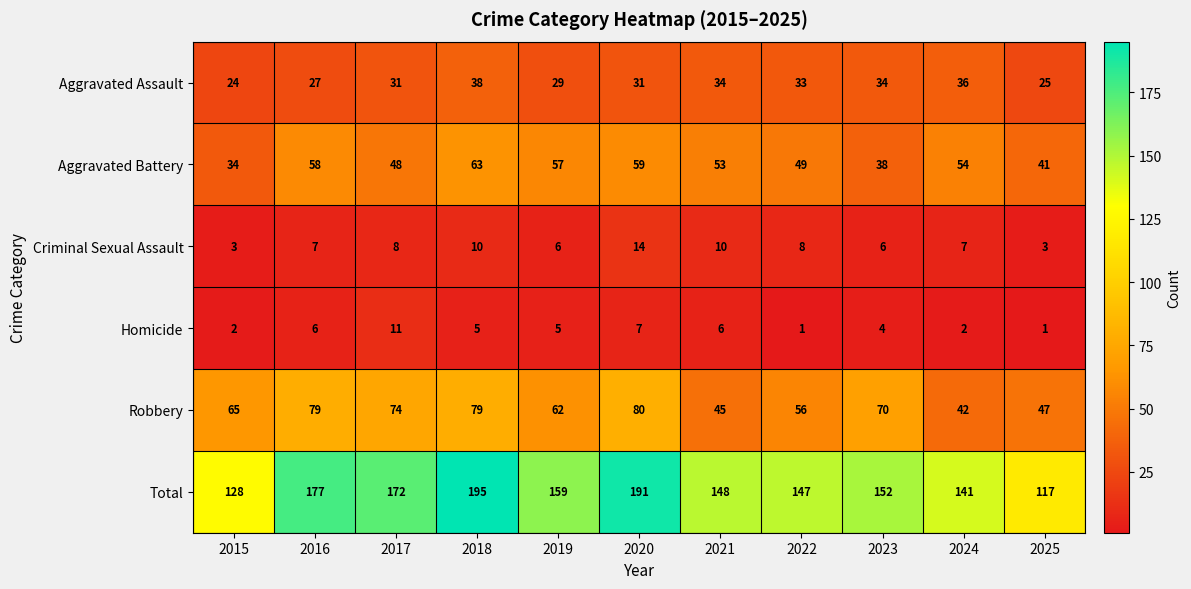

Which series has the widest spread of values?

Total